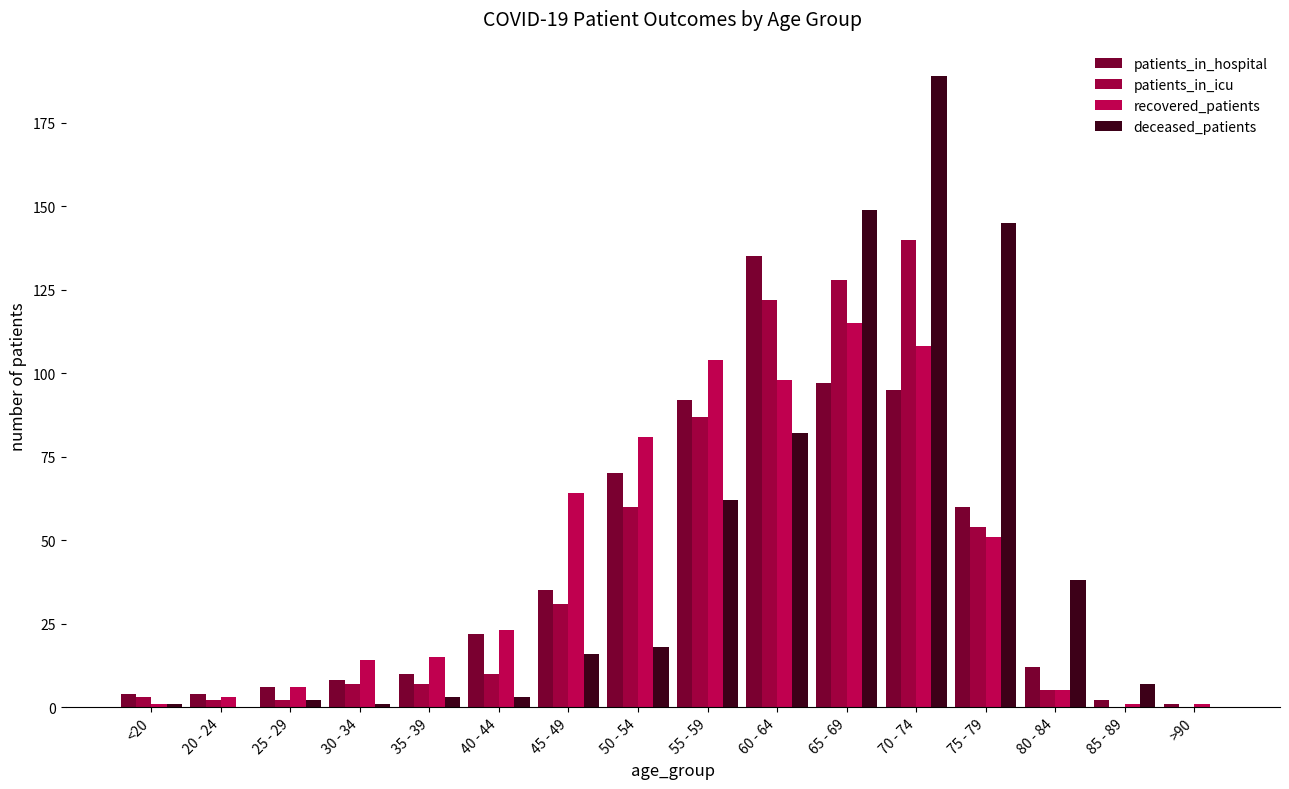

List the series in order of their peak value, highest first.

deceased_patients, patients_in_icu, patients_in_hospital, recovered_patients